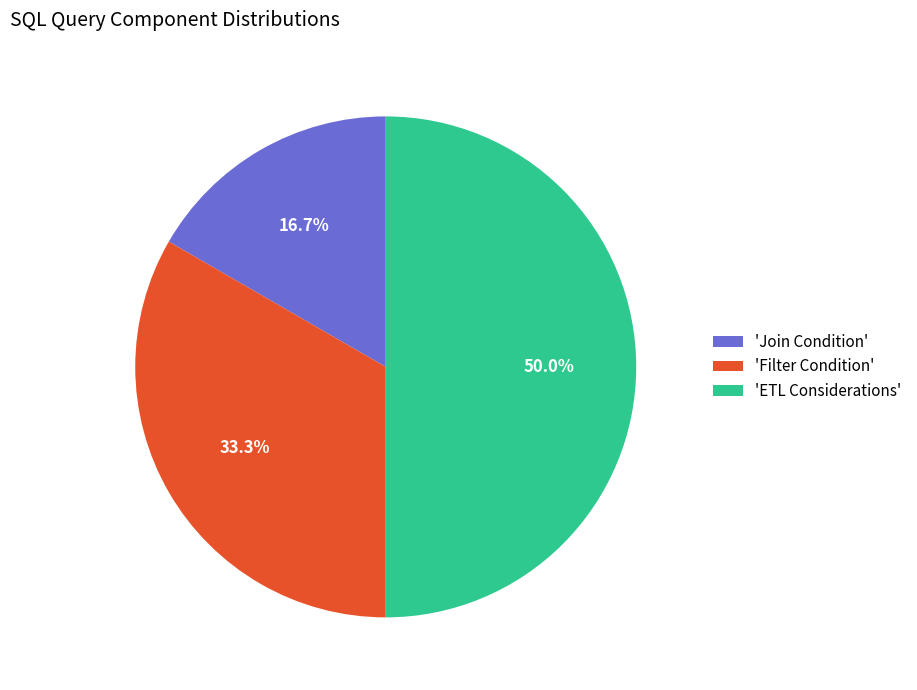

Does 'Join Condition' account for over 50% of the chart?

No